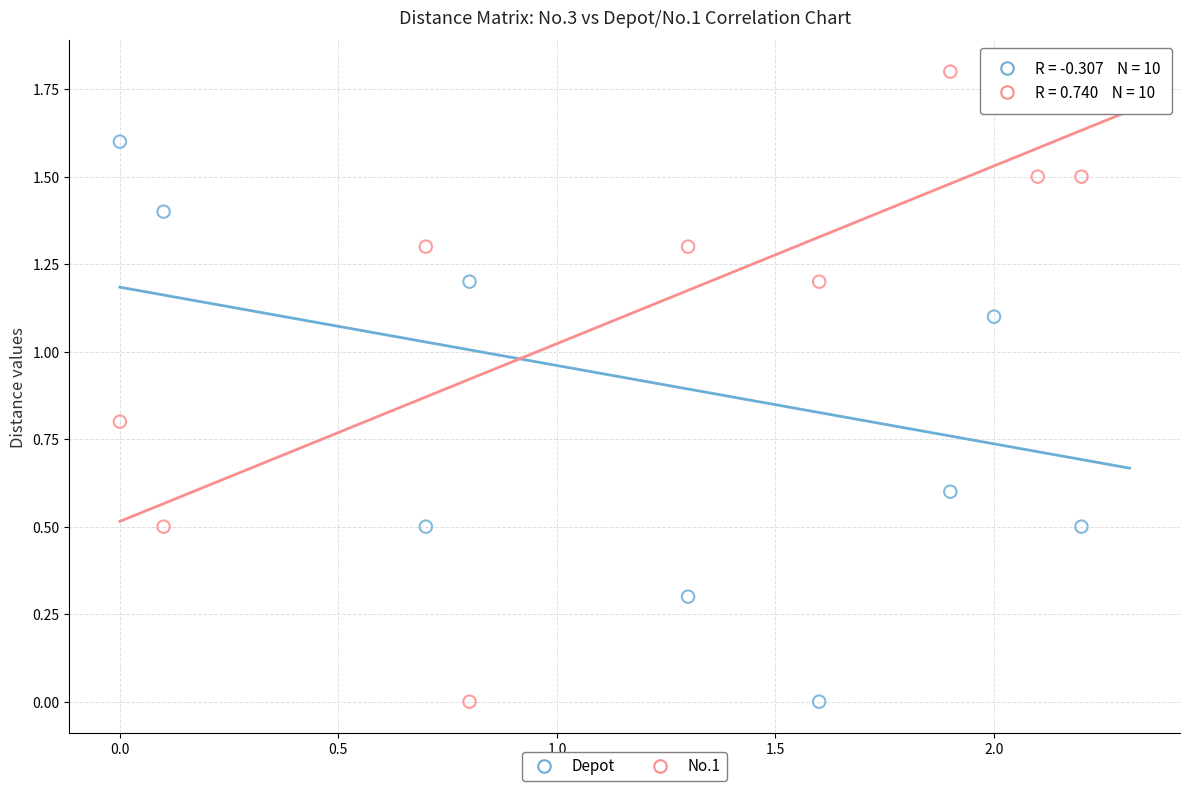

Across all data points, what is the range of X values (max minus min)?

2.2